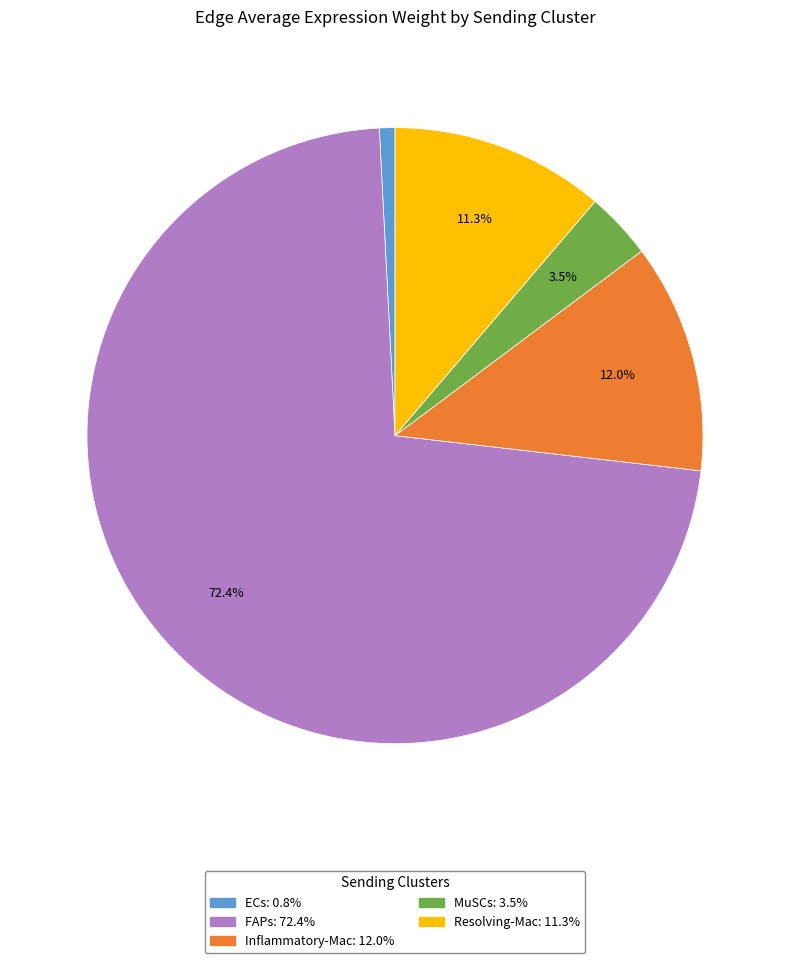

Rank the categories by value from highest to lowest.

FAPs, Inflammatory-Mac, Resolving-Mac, MuSCs, ECs